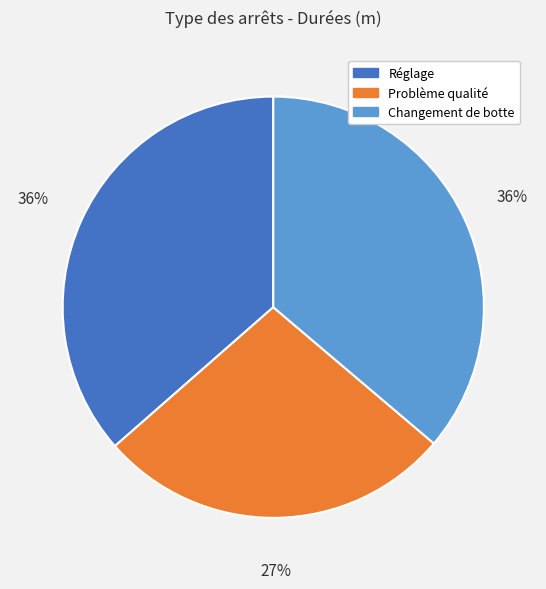

How many segments does this pie chart have?

3